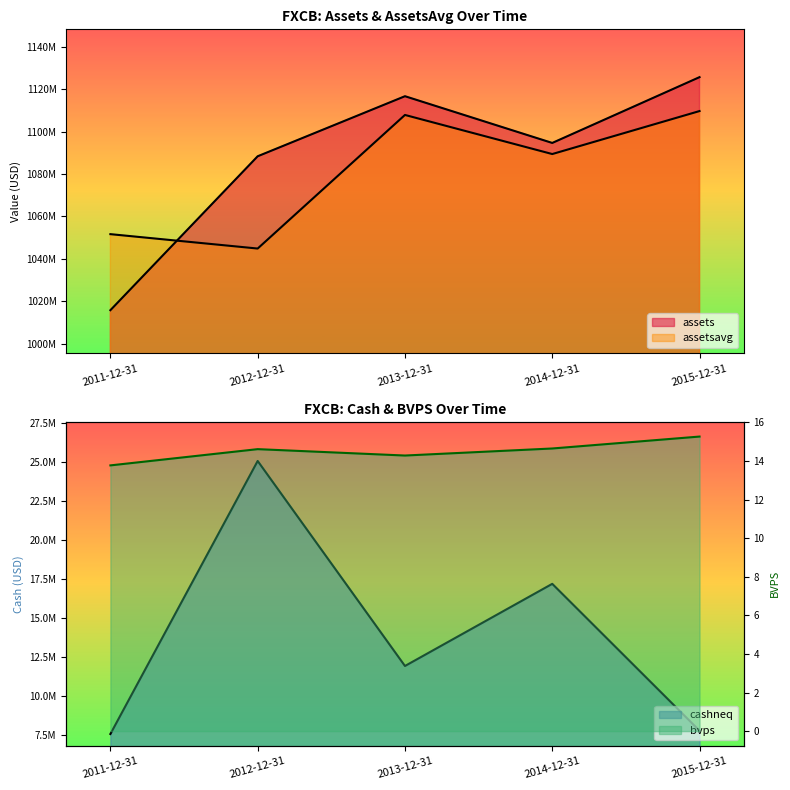

What is the value of the 1st point from the left?

13.8